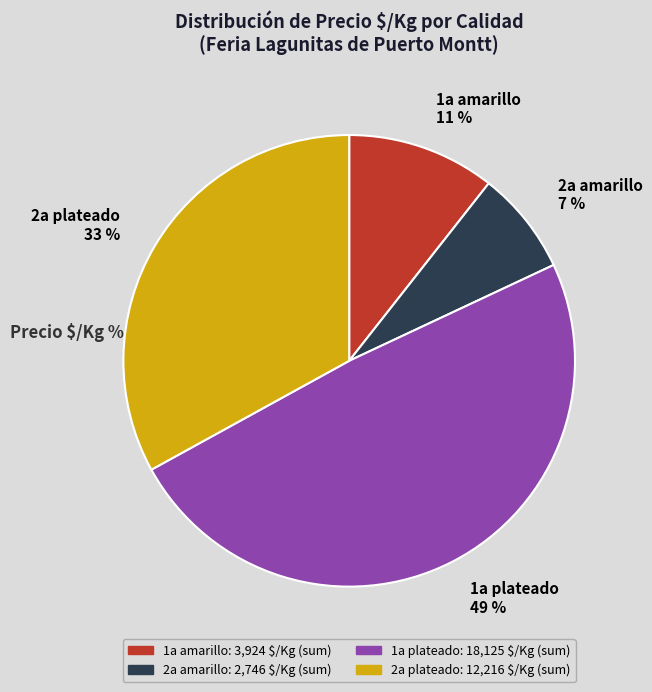

What is the smallest slice in the pie chart?

2a amarillo